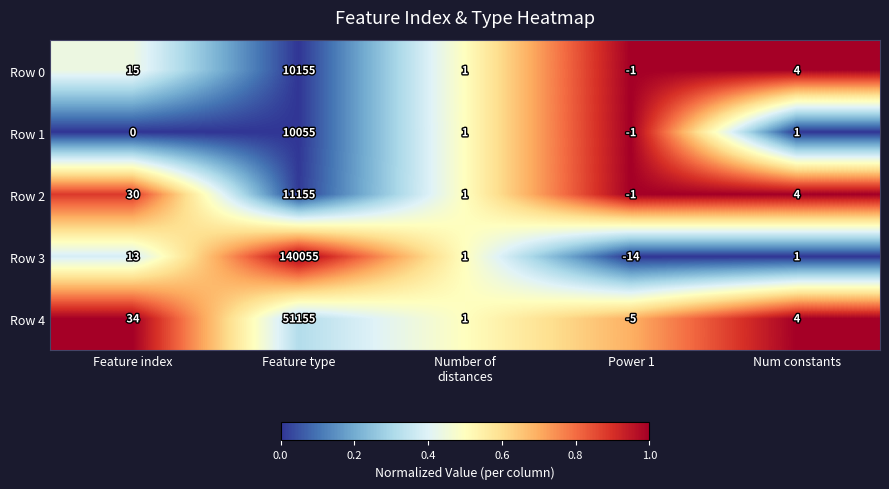

Which label corresponds to the largest value in the chart?

Feature type